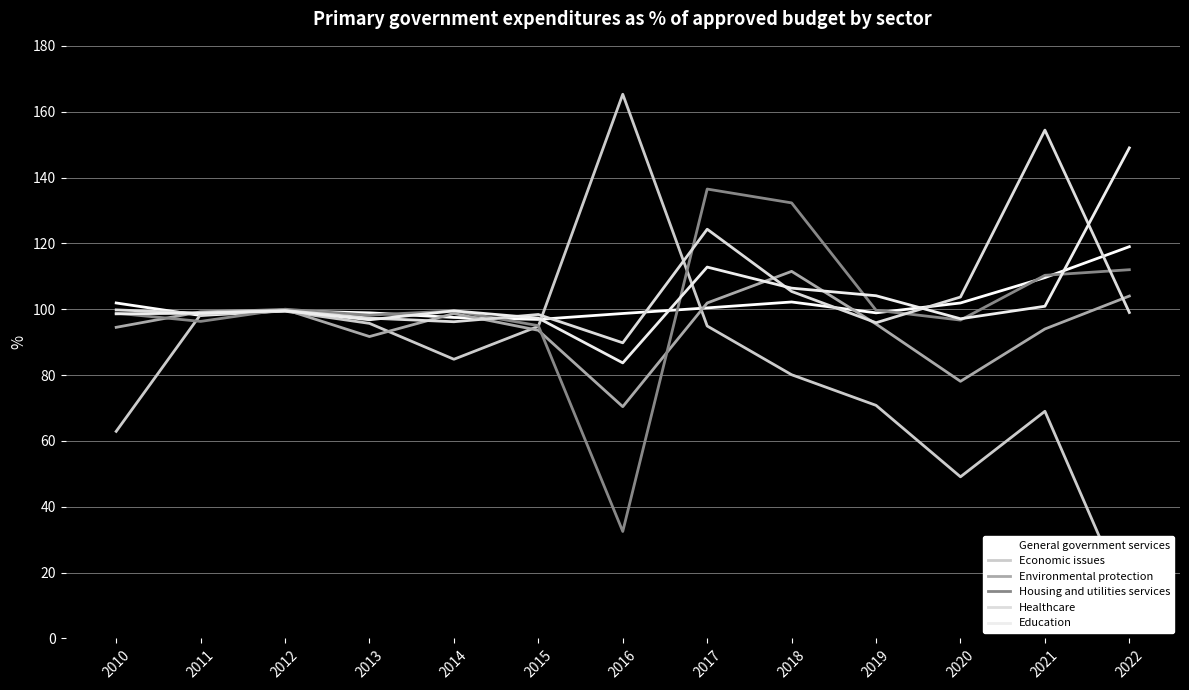

Read the General government services value at 2018.

102.2